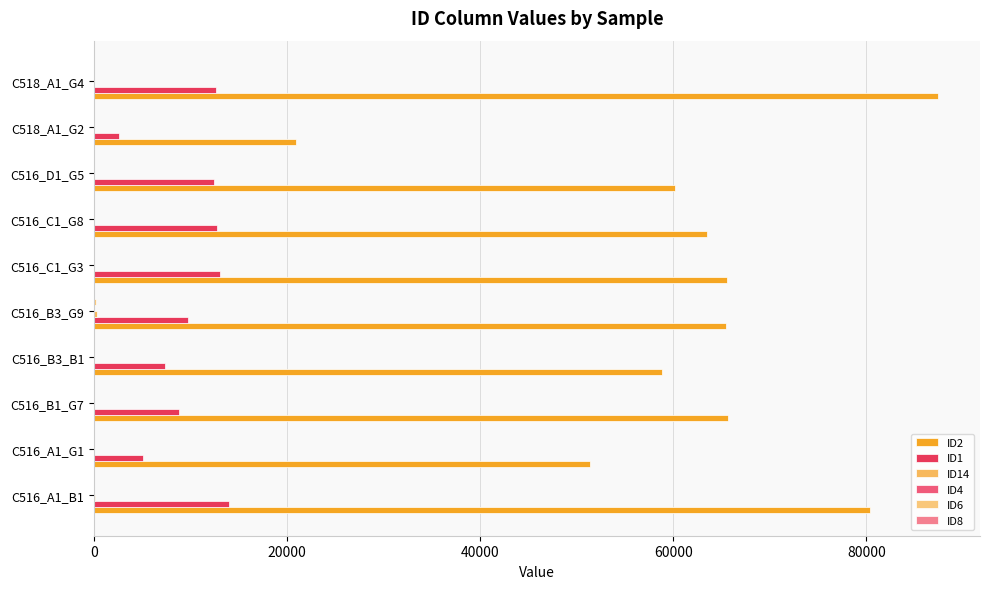

At which category is the sum across all series the highest?

C518_A1_G4